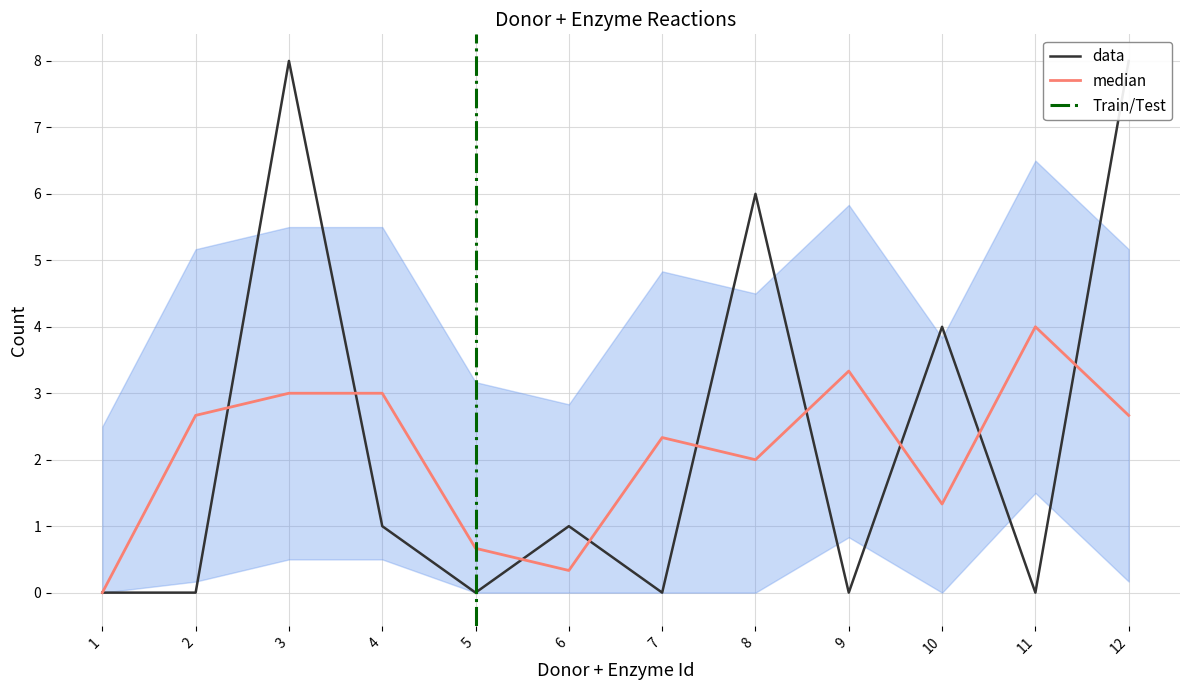

What is the average value?

2